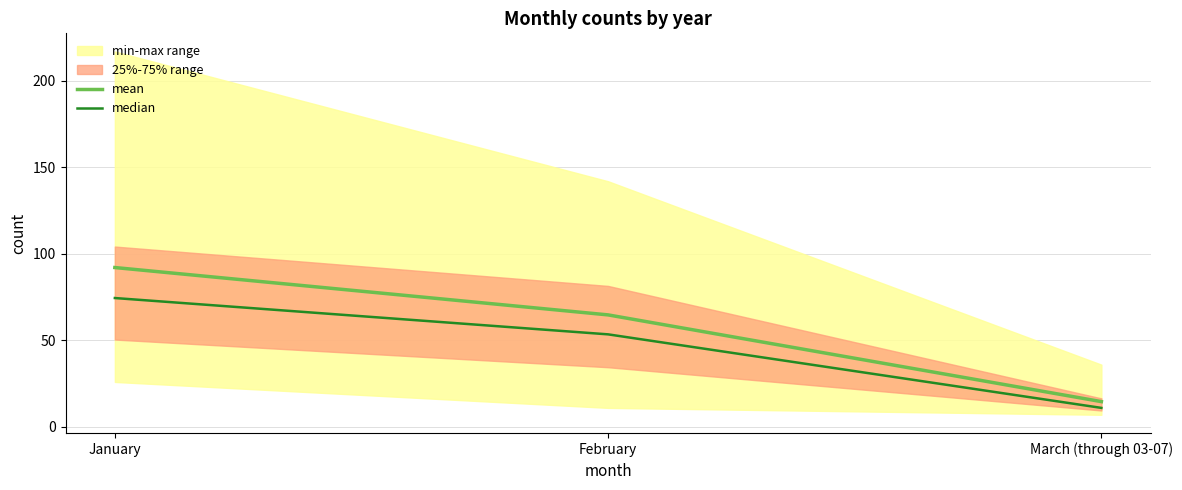

Reading left to right, what are all the values shown in this chart?

mean: 92.1	64.8	14.6
median: 74.5	53.5	11.0